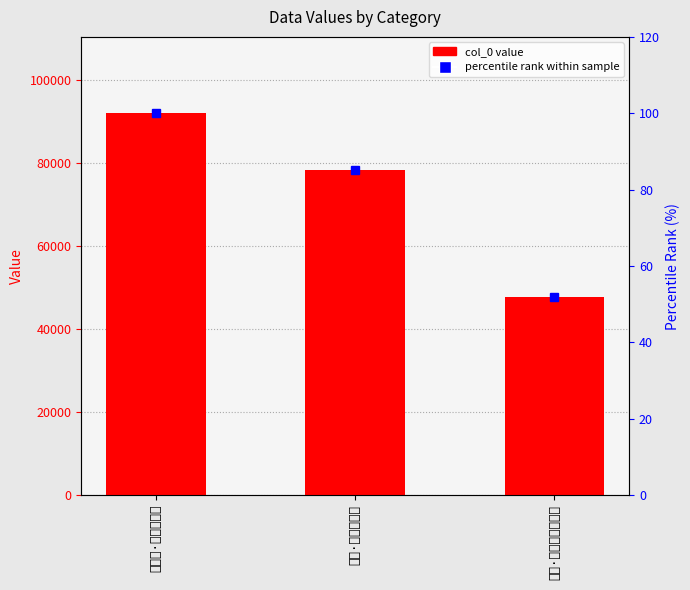

What is the label of the 1st bar from the left?

海棠洞·艳翠春销骨